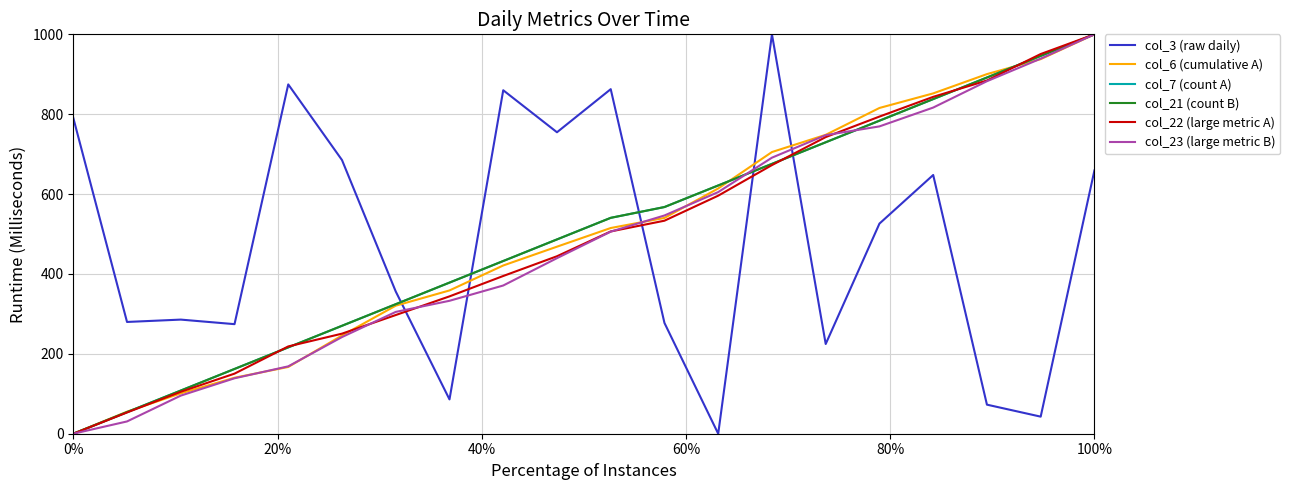

Which series ends up on top after the final intersection of col_21 (count B) and col_22 (large metric A)?

col_22 (large metric A)